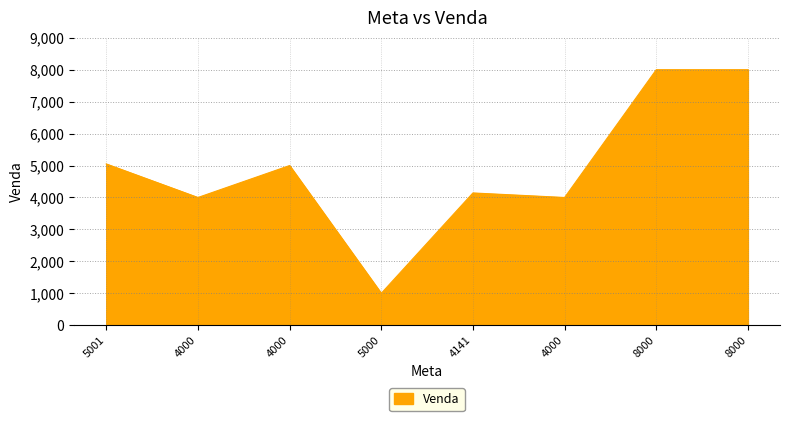

What is the sum of the values at 5001 and 5000?

6050